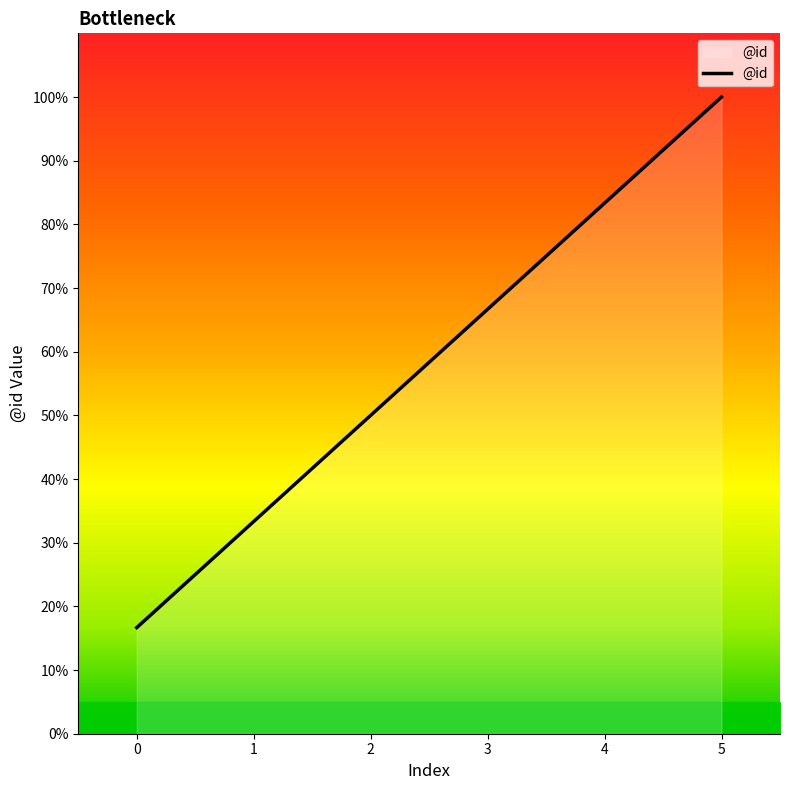

Which category has the highest value across all series?

5